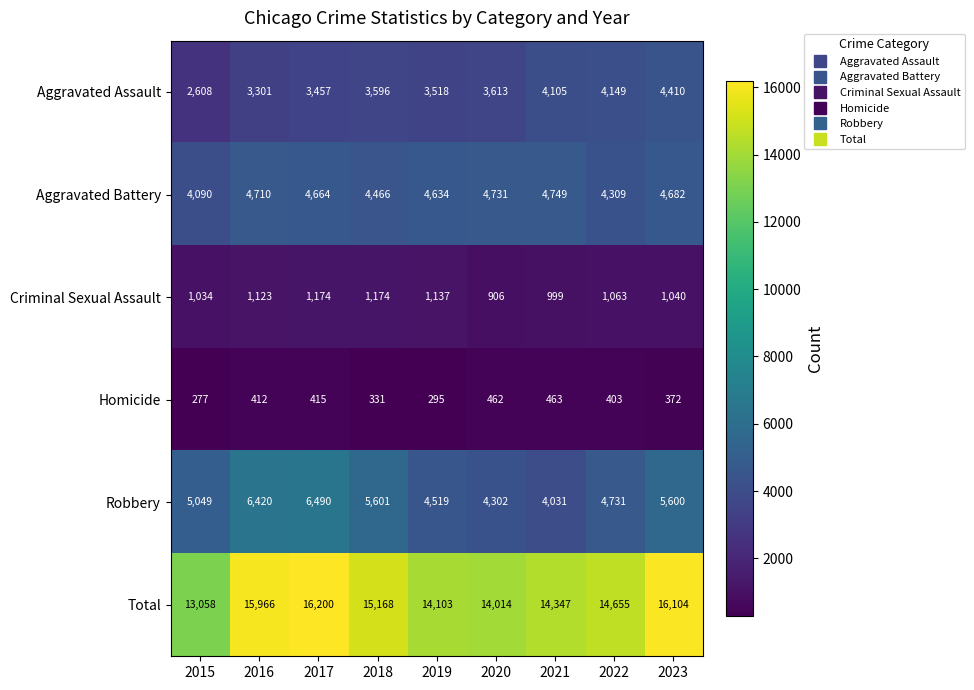

The value of Robbery at 2018 is 7529. True or false?

False